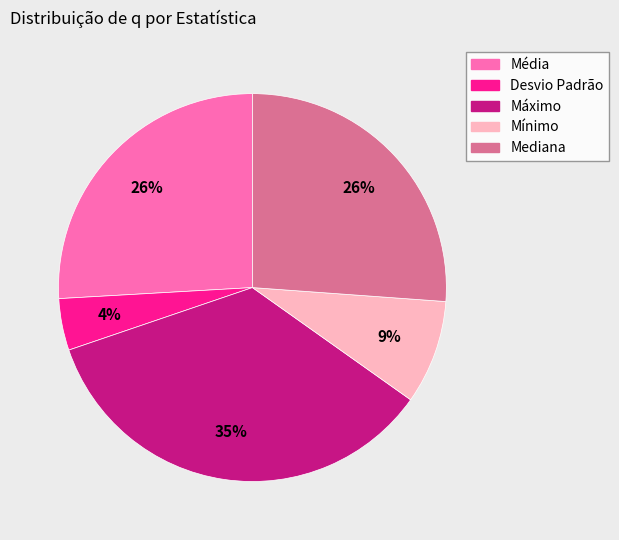

Is the sum of Média and Máximo greater than half?

Yes